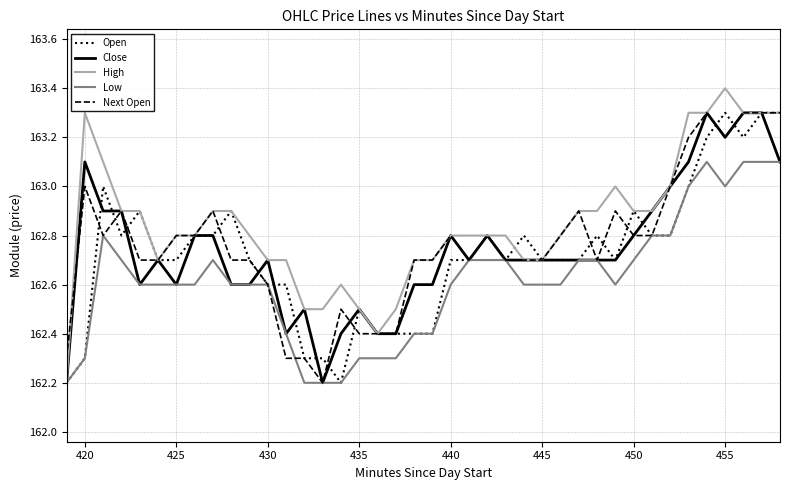

Which series ends up on top after the final intersection of Low and Next Open?

Next Open